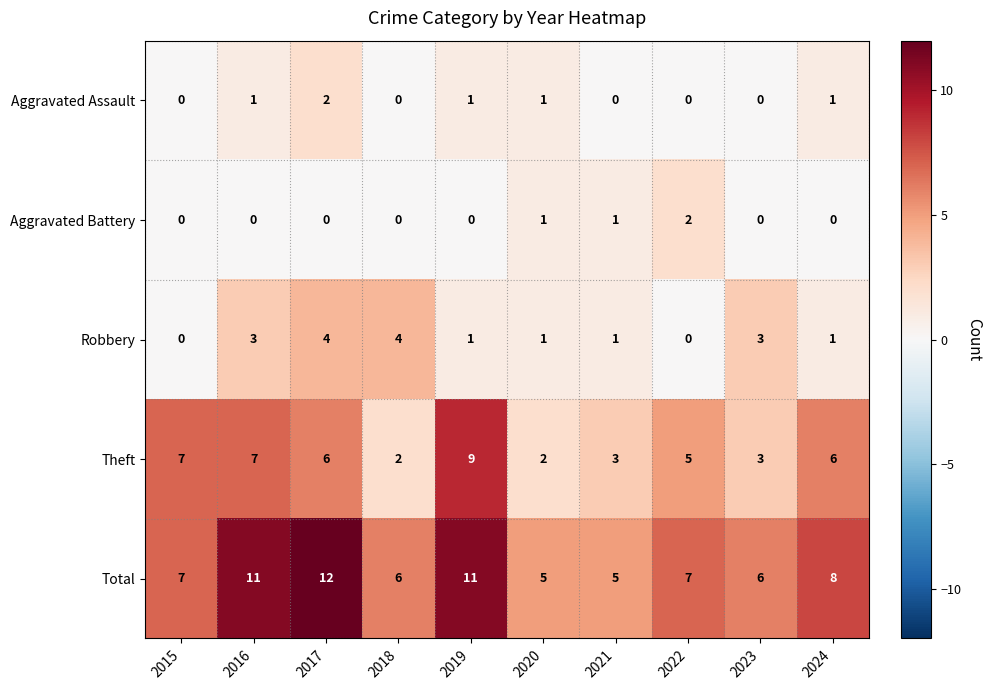

What is the difference between the highest and lowest values at 2021?

5